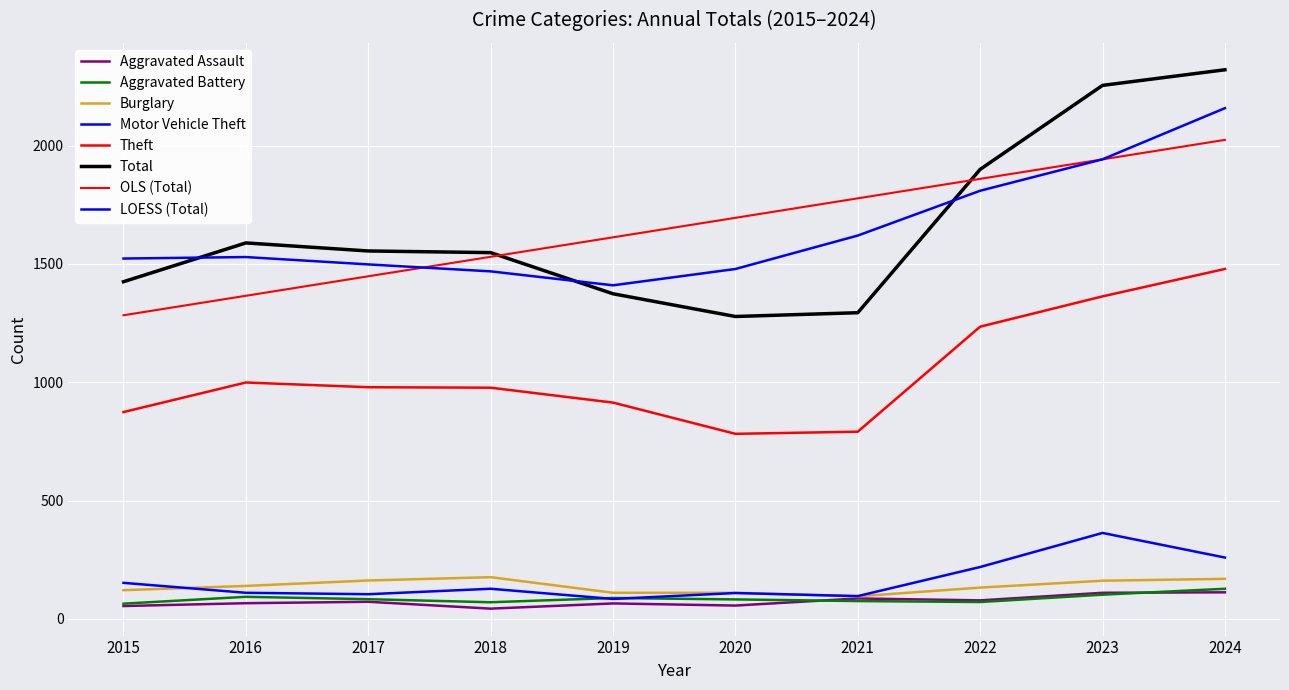

How many lines are shown in the chart?

8